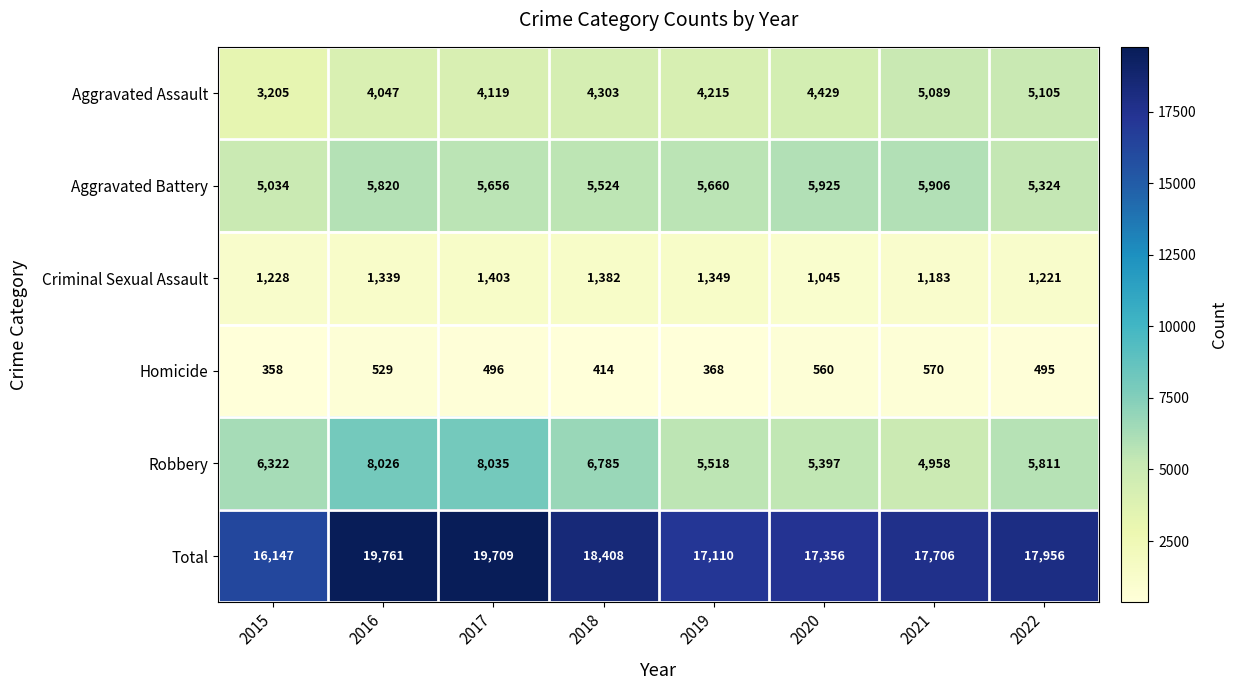

The value of Criminal Sexual Assault at 2016 is 1339. True or false?

True